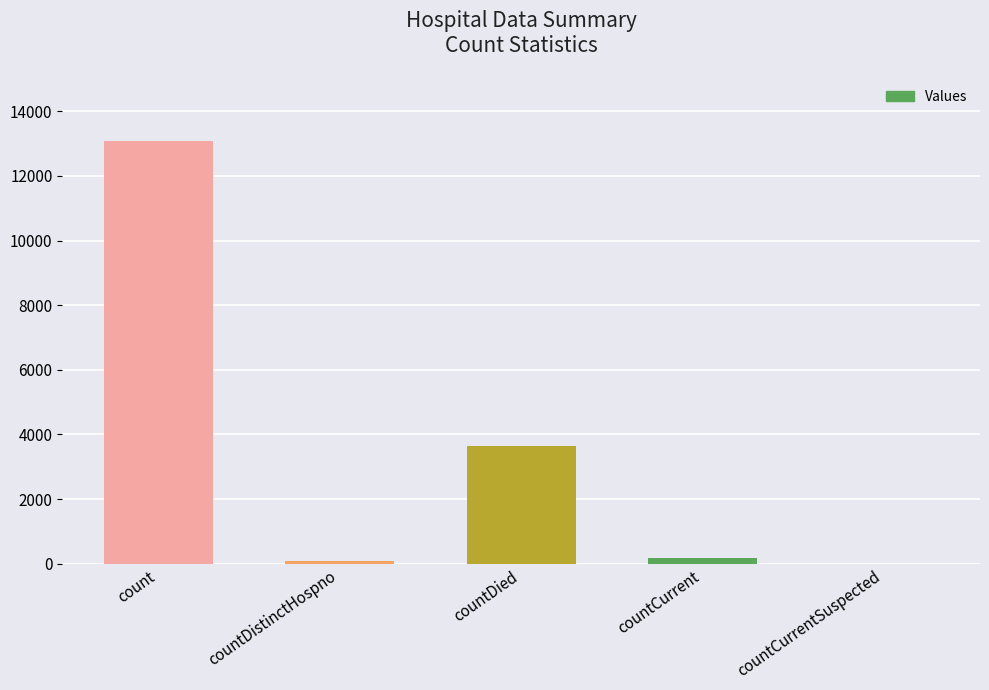

What is the greatest value displayed?

13086